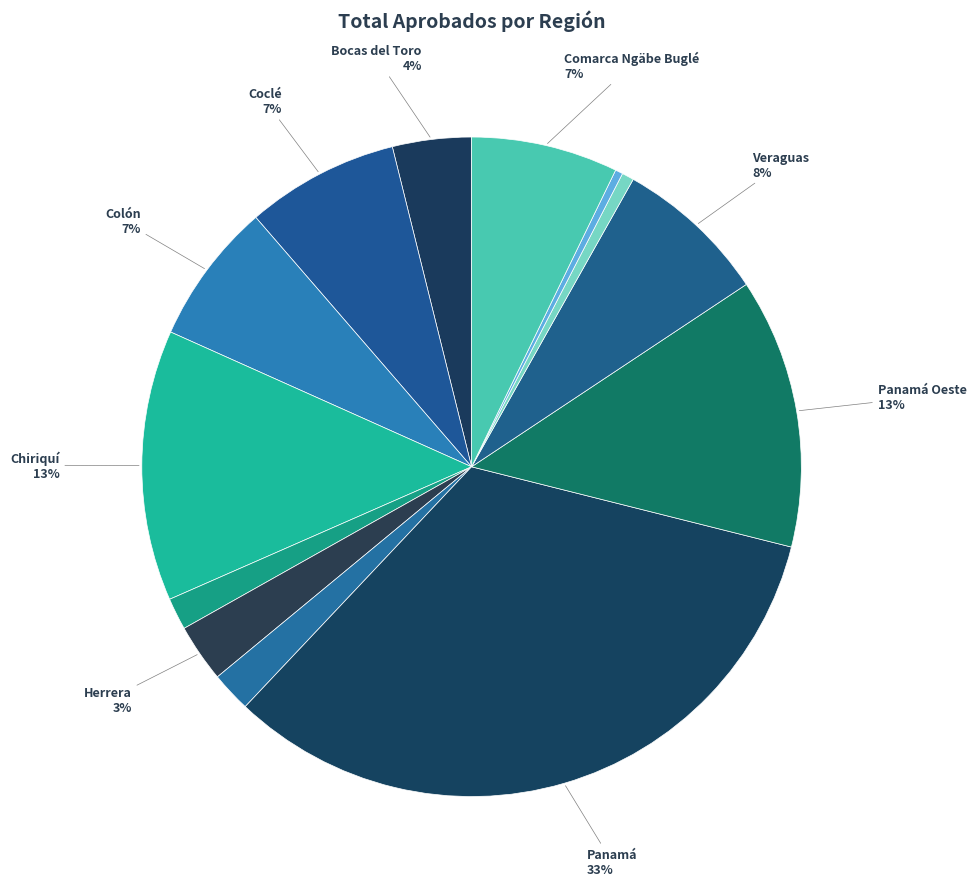

Rank the categories by value from highest to lowest.

Panamá, Chiriquí, Panamá Oeste, Veraguas, Coclé, Comarca Ngäbe Buglé, Colón, Bocas del Toro, Herrera, Los Santos, Darién, Comarca Kuna Yala, Comarca Emberá